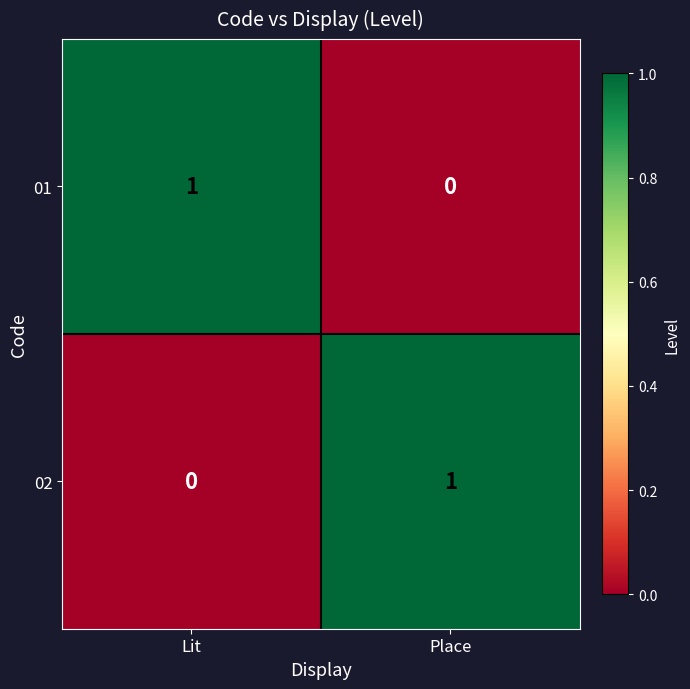

Which category has the highest value in the 02 series?

Place